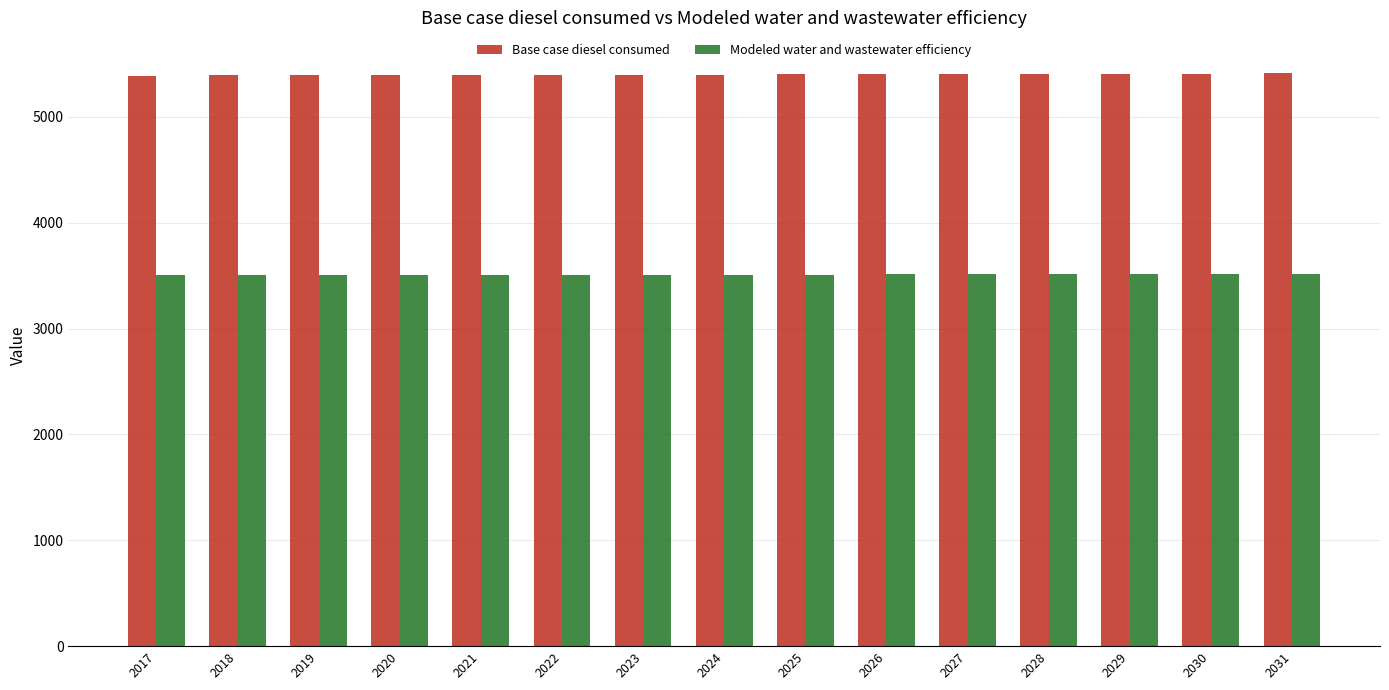

Does the chart contain stacked bars?

No